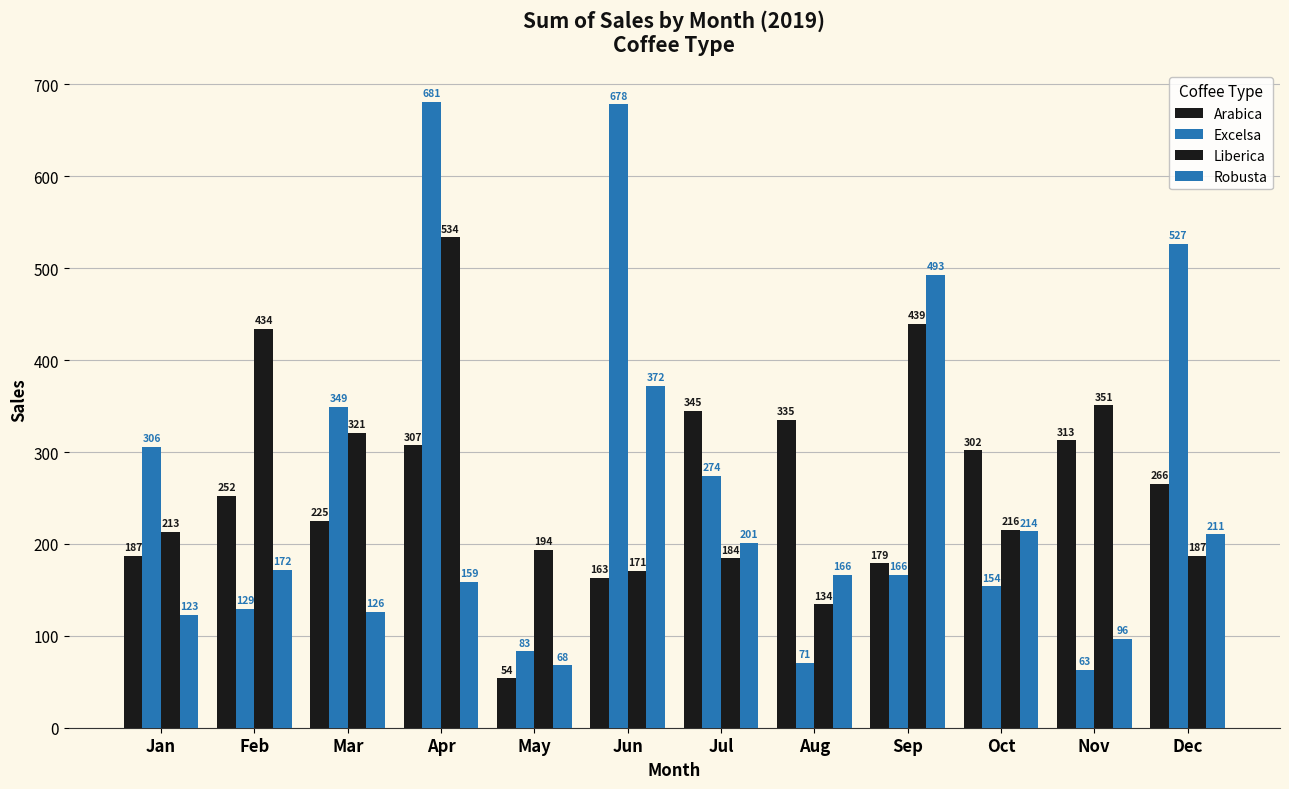

Does the chart contain stacked bars?

No